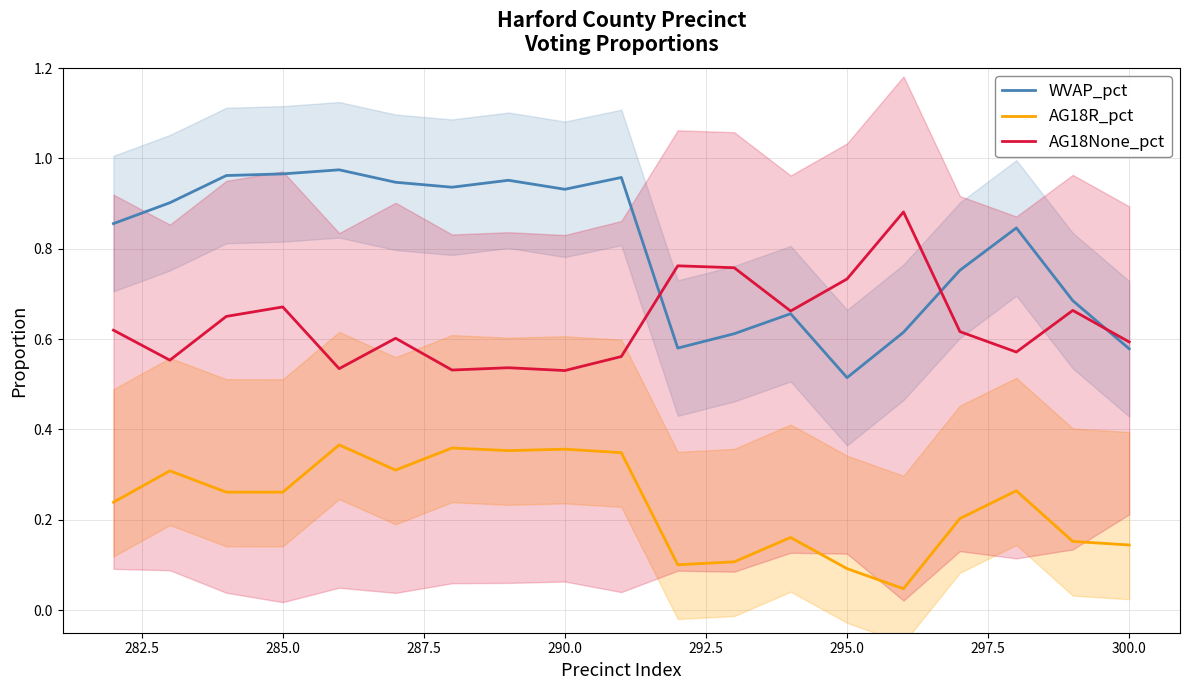

At which label does WVAP_pct reach its minimum?

295.0